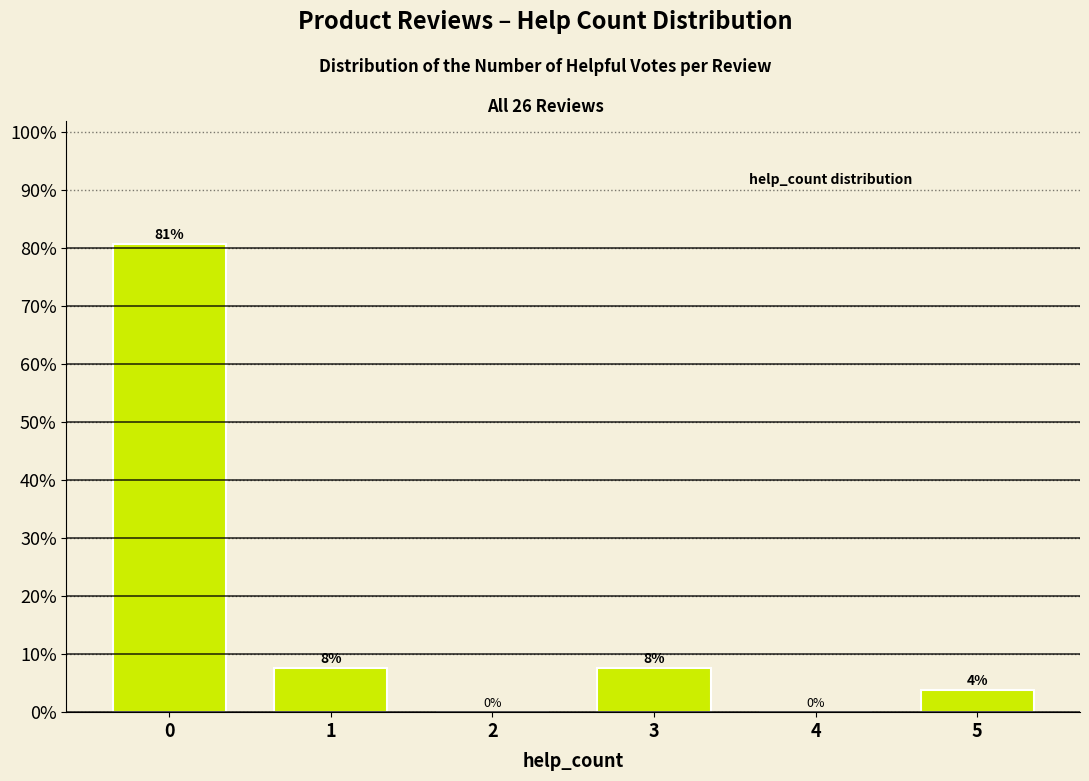

Which has a higher value, 5 or 4?

5